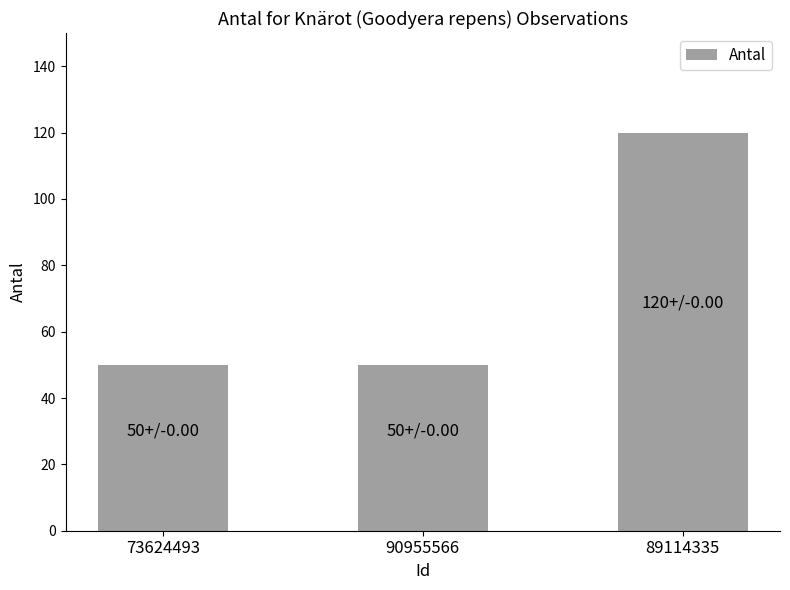

Which category has the highest value across all series?

89114335